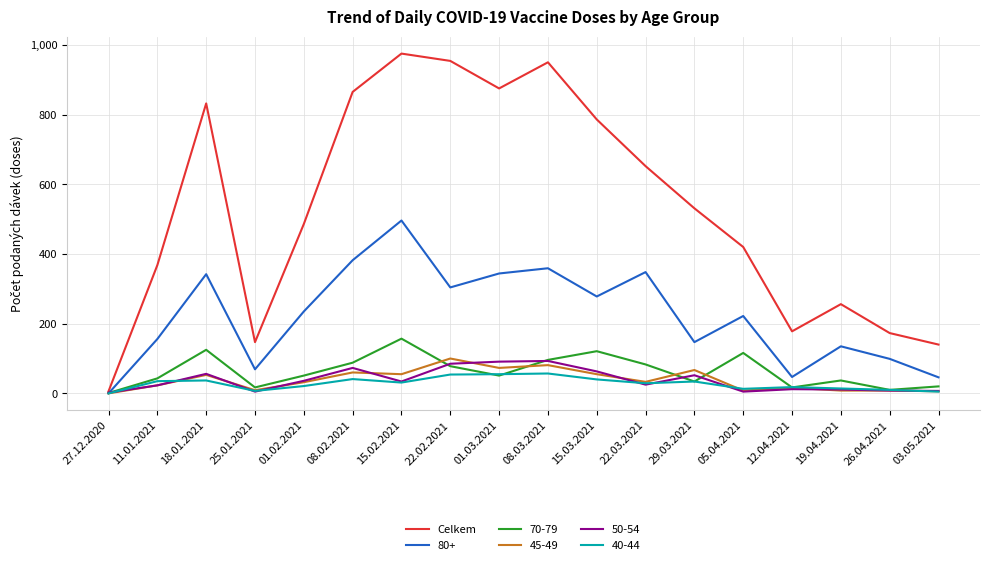

What is the greatest value displayed?

975